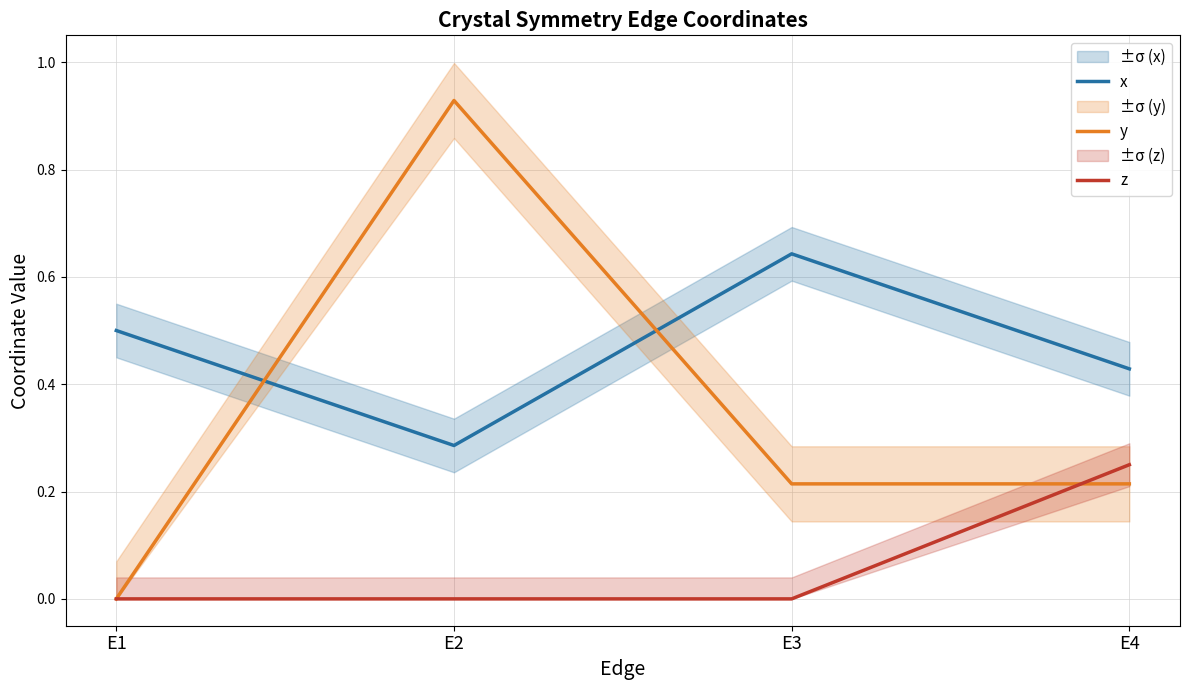

What is the spread (max minus min) of values at E4?

0.2